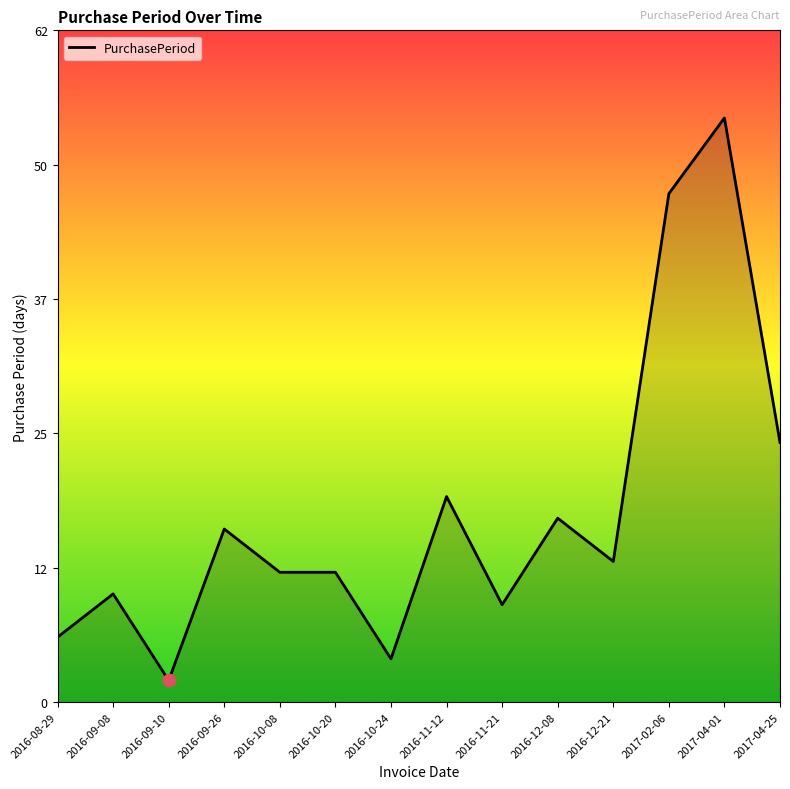

Approximately how many times larger is the value at 2016-11-12 compared to 2016-08-29?

3.2